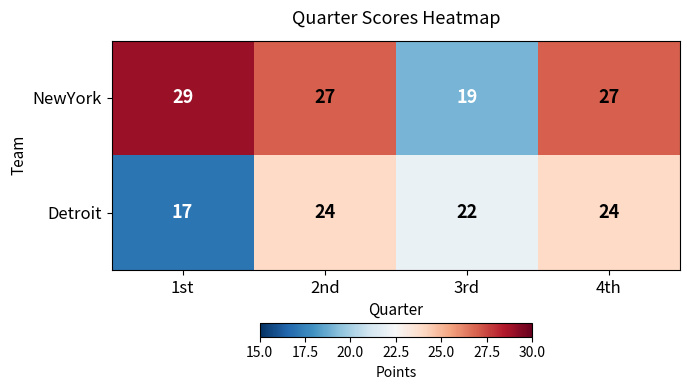

What is the difference between the NewYork values at 3rd and 4th?

8